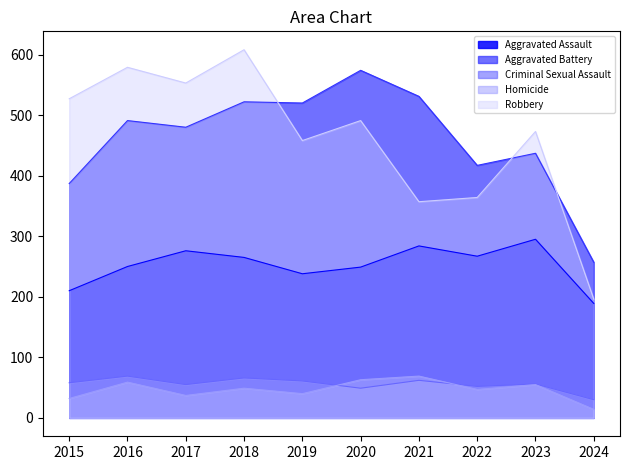

Rank the series at 2024 from lowest to highest value.

Homicide, Criminal Sexual Assault, Aggravated Assault, Robbery, Aggravated Battery